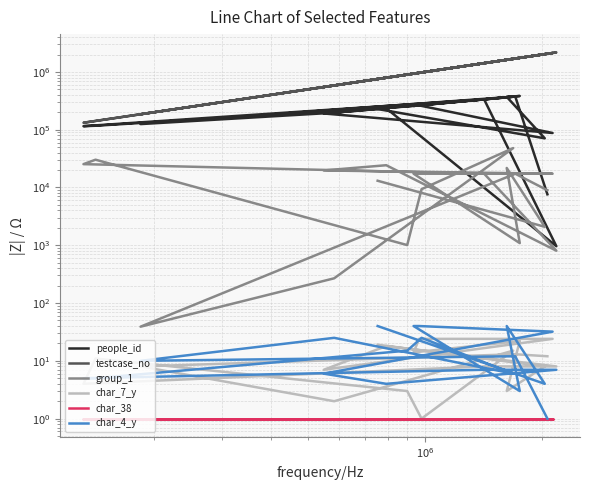

The group_1 series shows 61 at 185092. True or false?

False